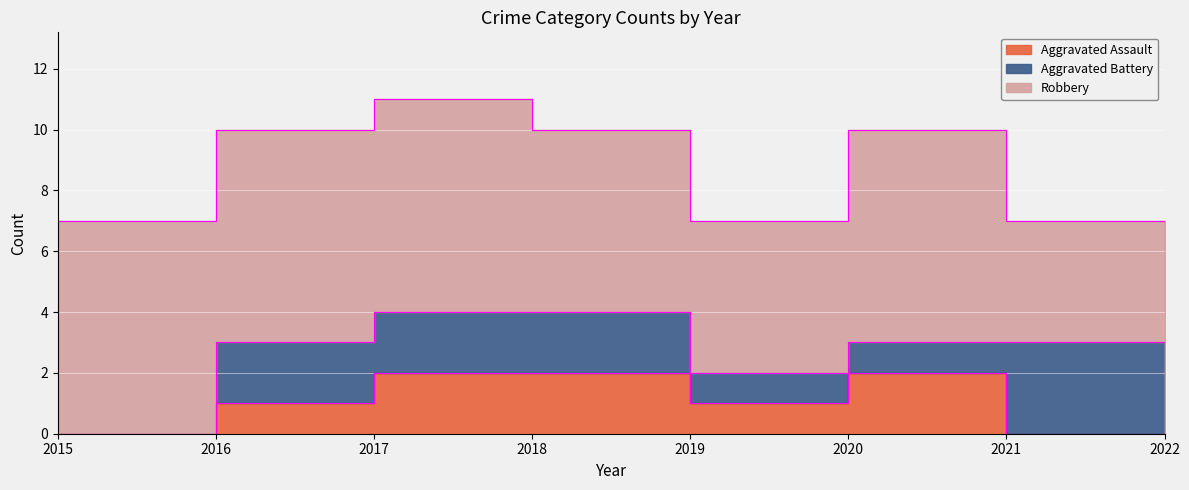

True or false: Aggravated Battery has more than 1 interior local peaks.

False